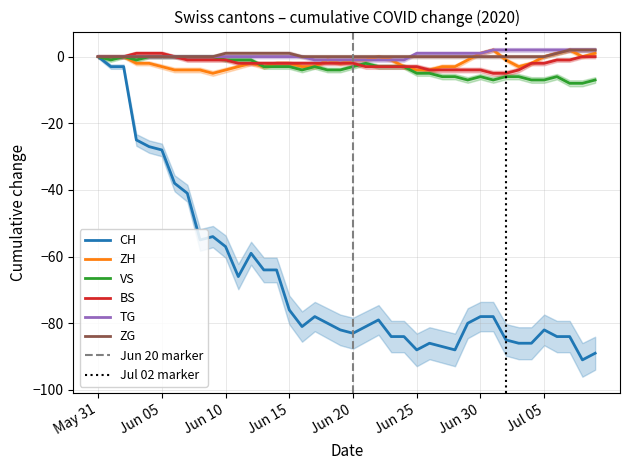

What is the minimum value for VS?

-8